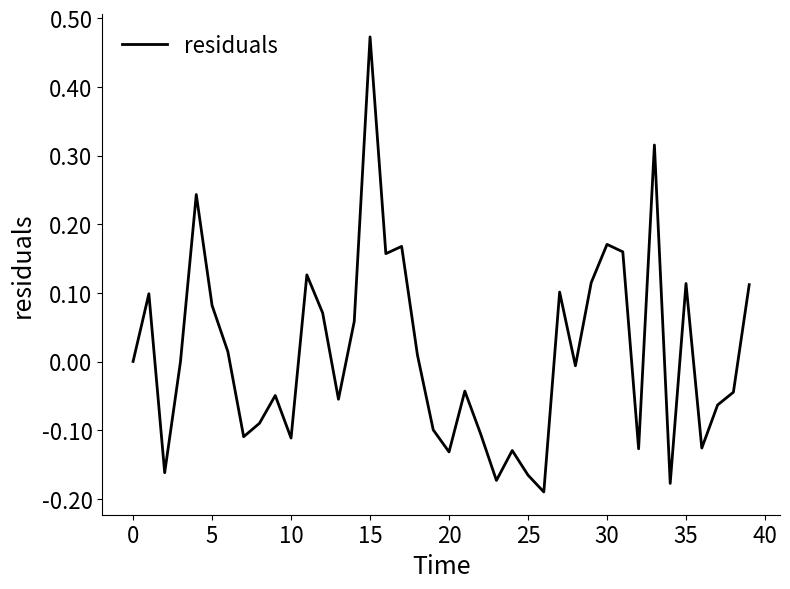

How many lines are shown in the chart?

1